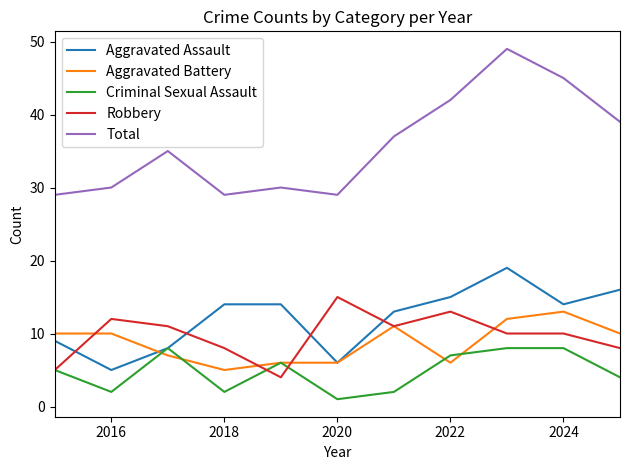

True or false: Aggravated Assault and Total cross at least once.

False